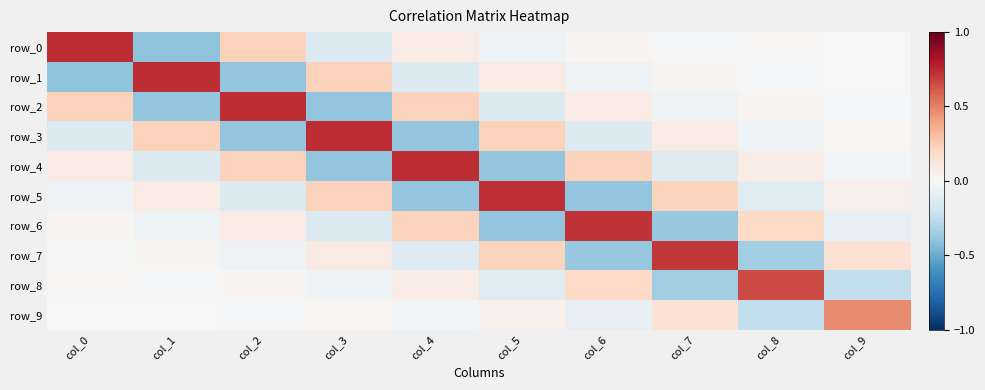

At how many categories does at least one series exceed 0?

10